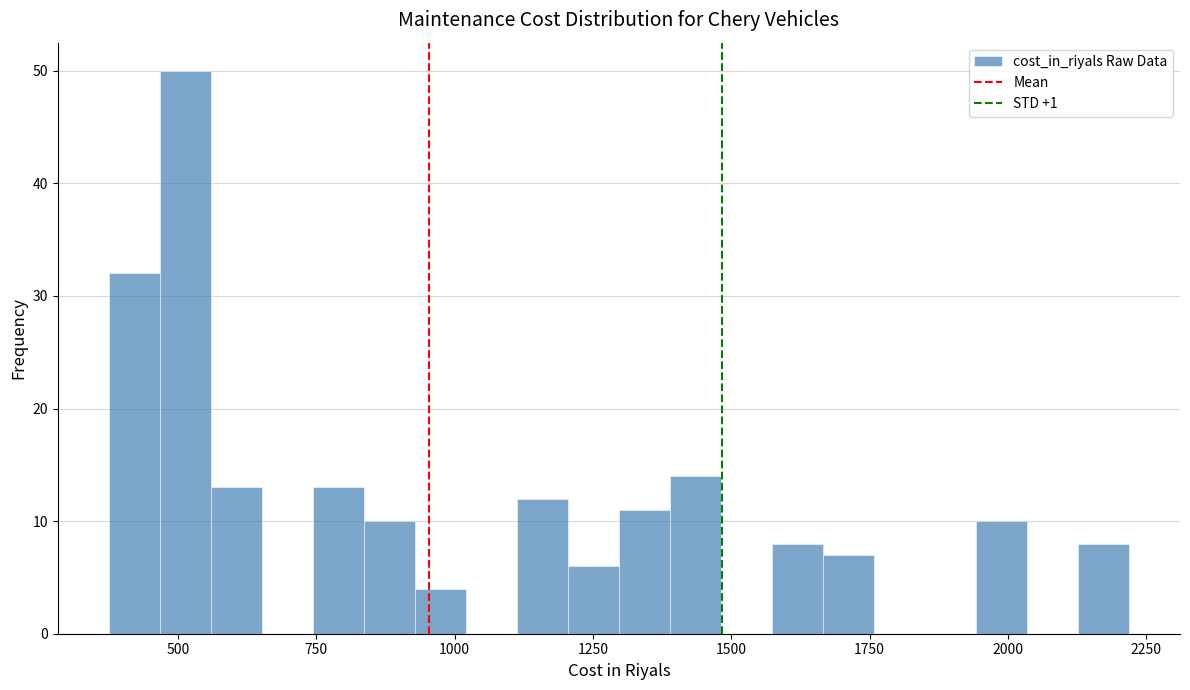

Around what value on the x-axis is the tallest bar? Give the approximate position of its centre, as read against the axis.

500